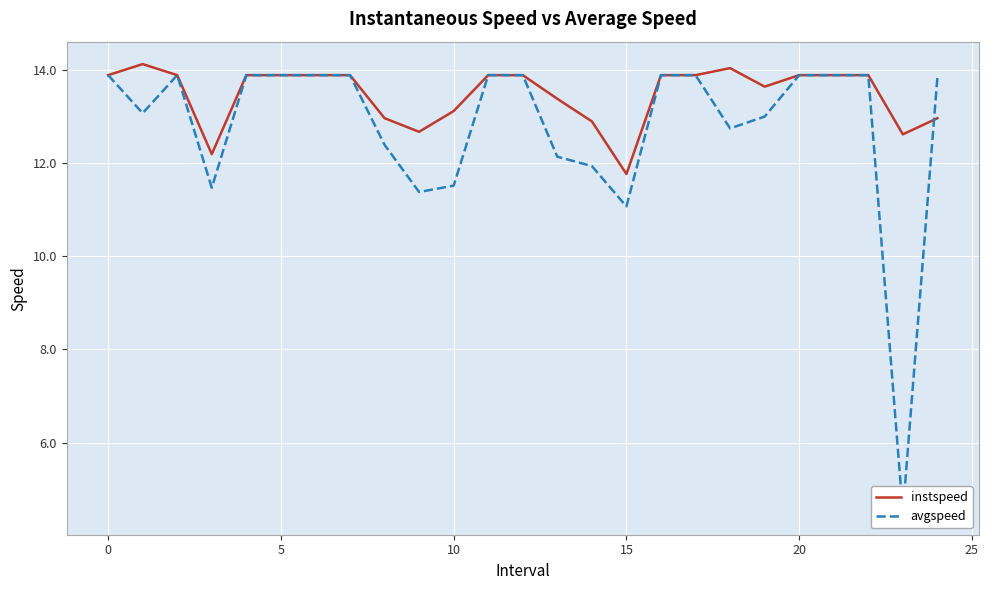

What is the value of the instspeed point at the 20th from the left?

13.6